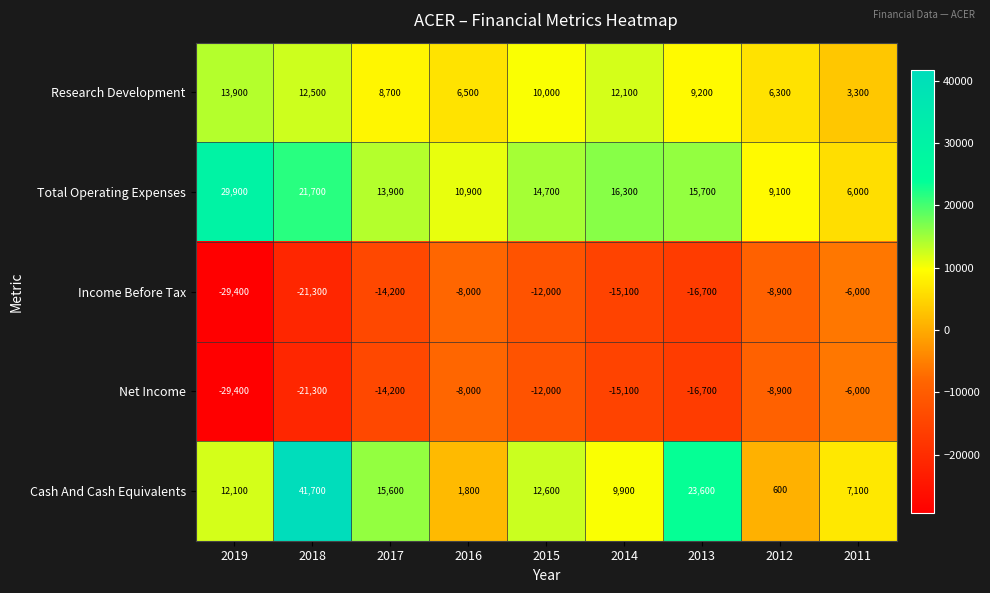

Between 2019 and 2017, which series saw the biggest shift?

Total Operating Expenses